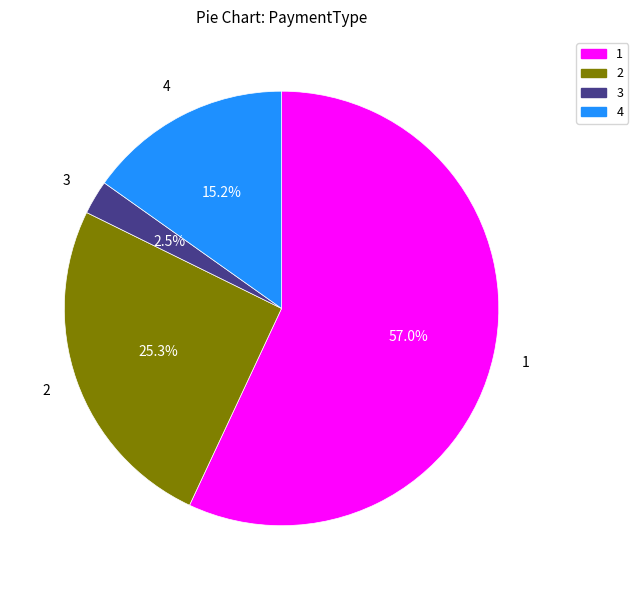

Is there a majority slice in this chart?

Yes